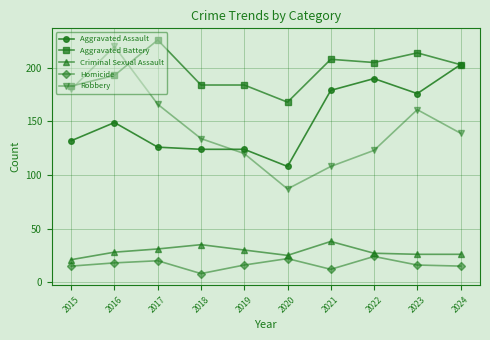

Where do Robbery and Aggravated Battery first cross each other?

2015 and 2016